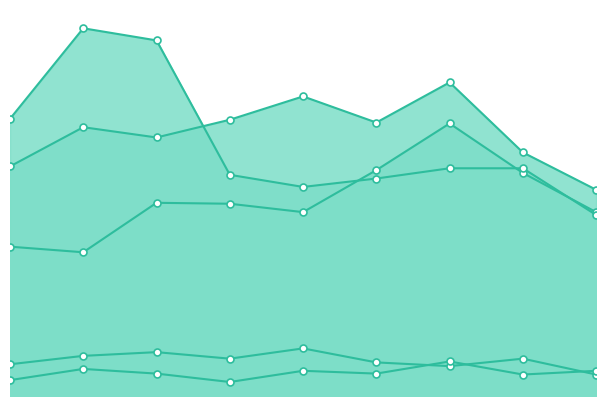

Rank the series at 2017 from lowest to highest value.

Homicide, Criminal Sexual Assault, Aggravated Assault, Aggravated Battery, Robbery